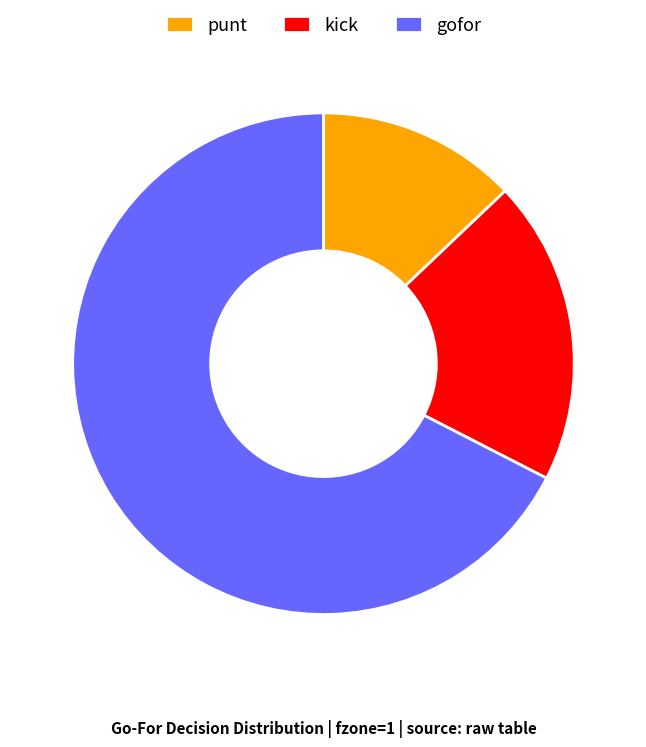

Rank the categories by value from lowest to highest.

punt, kick, gofor